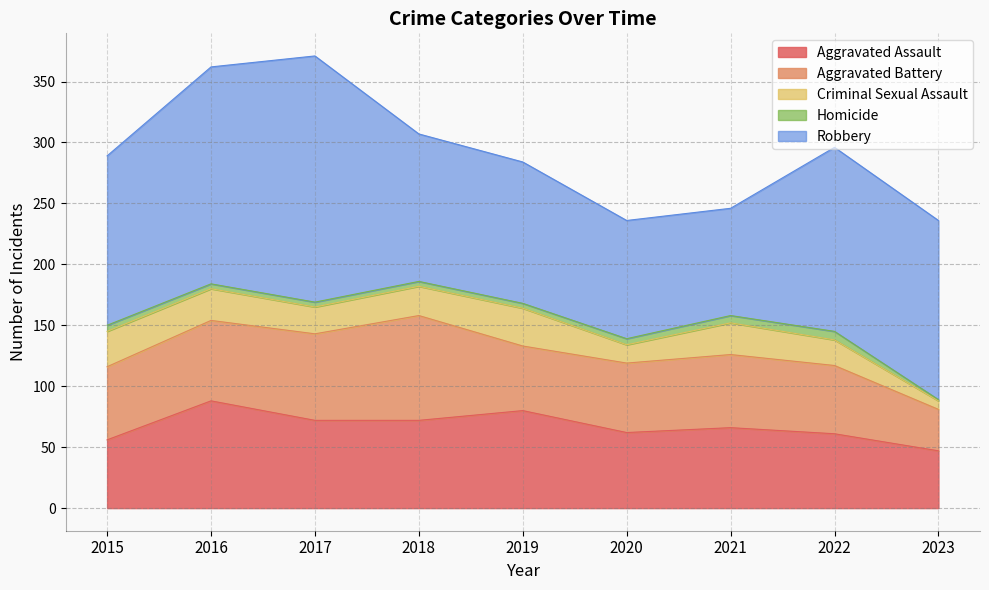

What is the total value across all series at 2022?

296